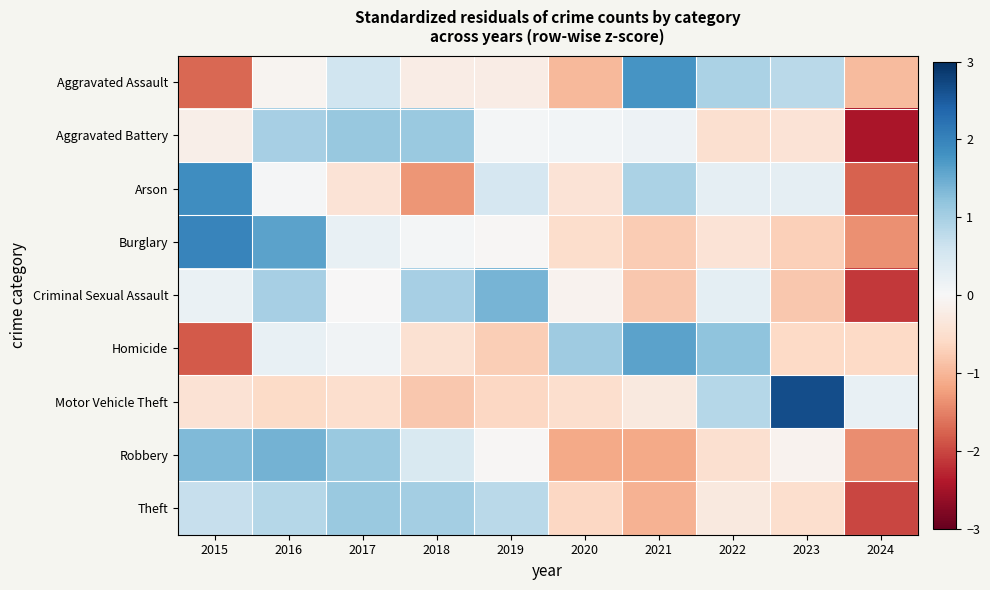

Count the number of data series in this chart.

9